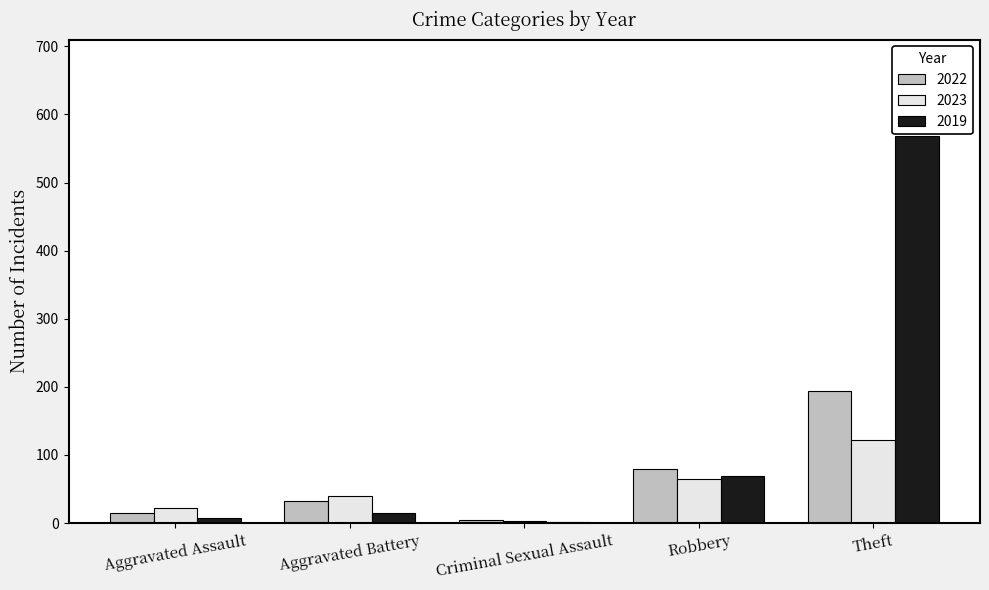

The 2019 series shows 568 at Theft. True or false?

True